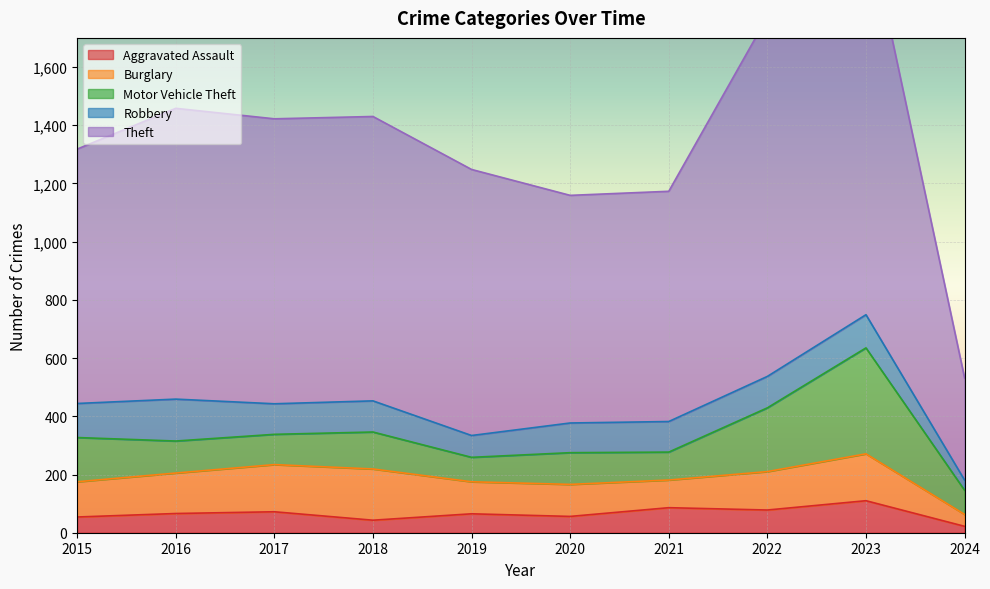

What is the difference between the highest and lowest values at 2016?

933